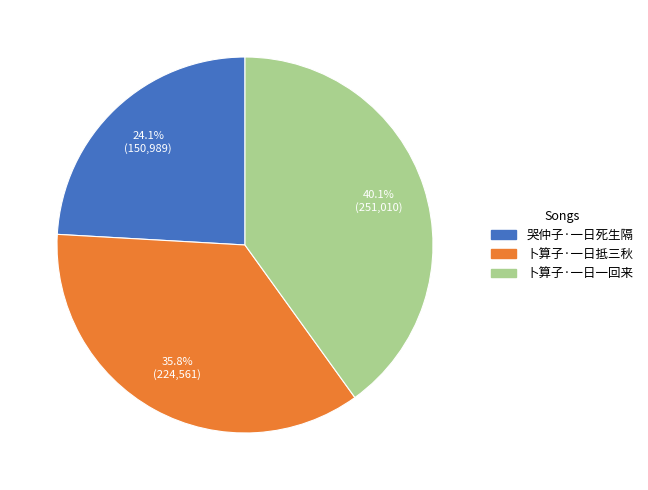

Is it true that 哭仲子·一日死生隔 is 24% of the pie?

True